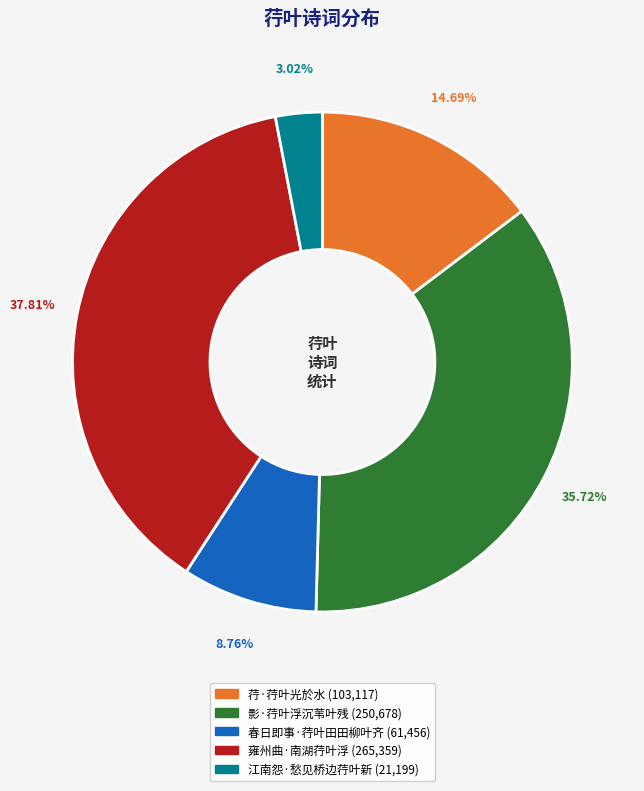

Is it true that 春日即事·荇叶田田柳叶齐 is 15% of the pie?

False